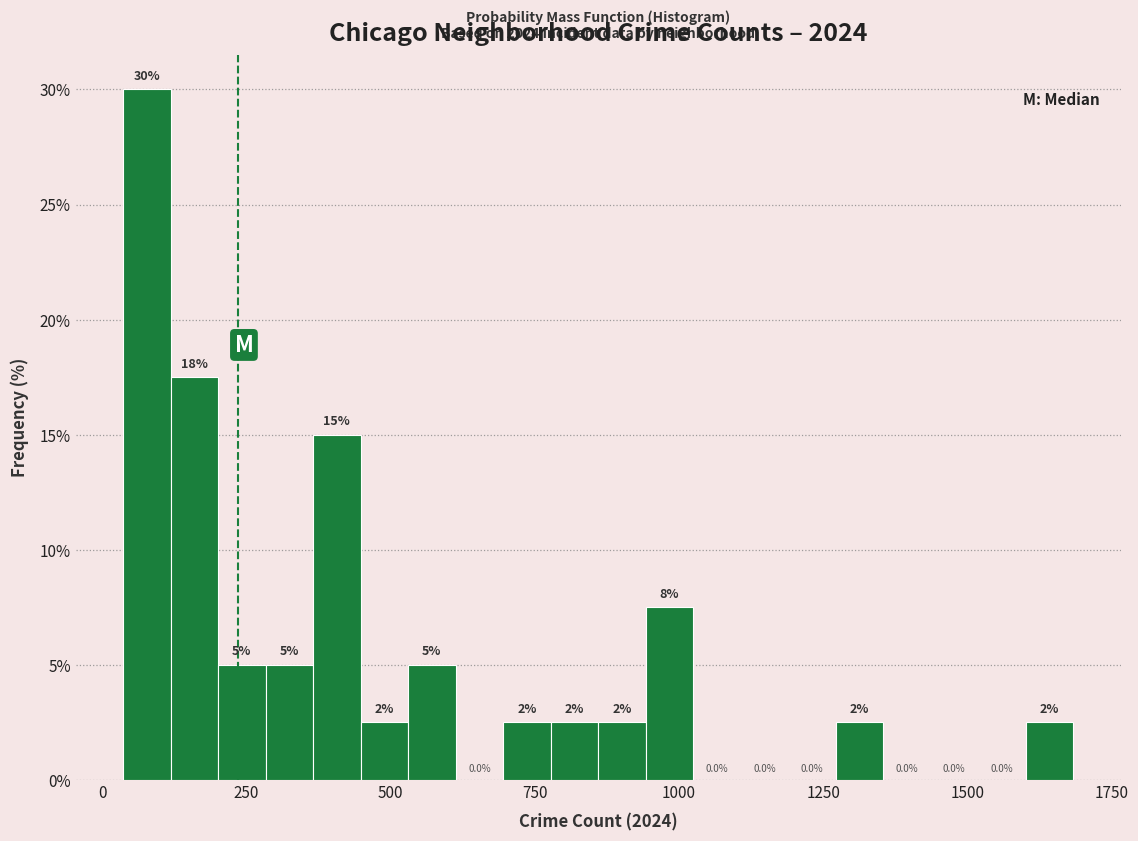

Around what value on the x-axis is the tallest bar? Give the approximate position of its centre, as read against the axis.

100